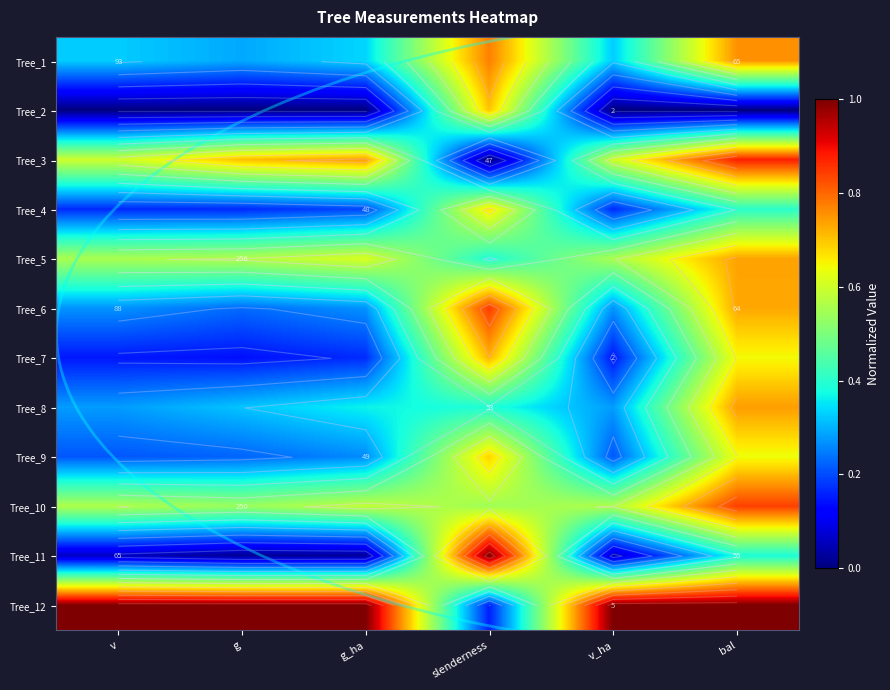

What is the total value across all series at v_ha?

4.2